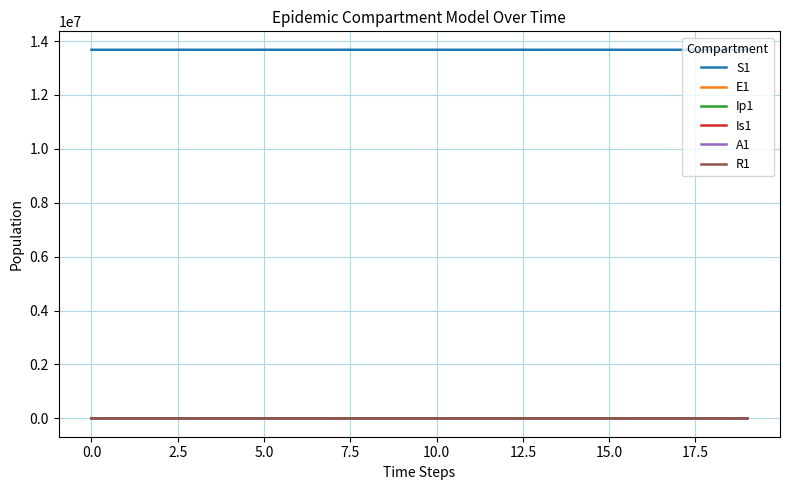

True or false: S1 and Ip1 cross at least once.

False